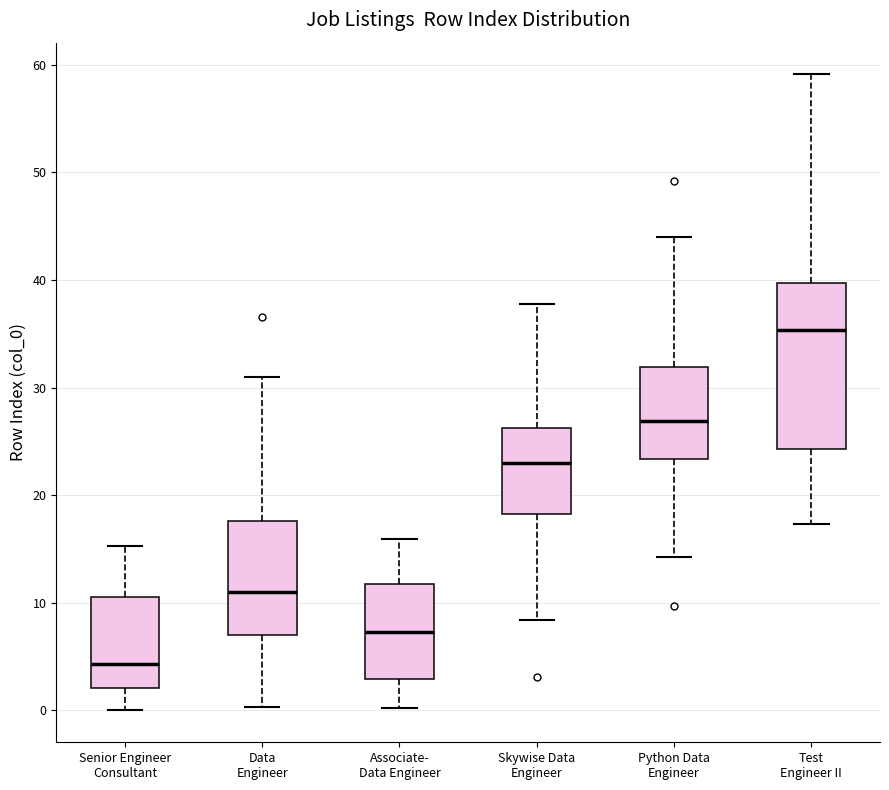

Where is the lower edge of the box for Data Engineer on the y-axis? The values are not printed on the chart, so give them approximately, as read against the axis.

7